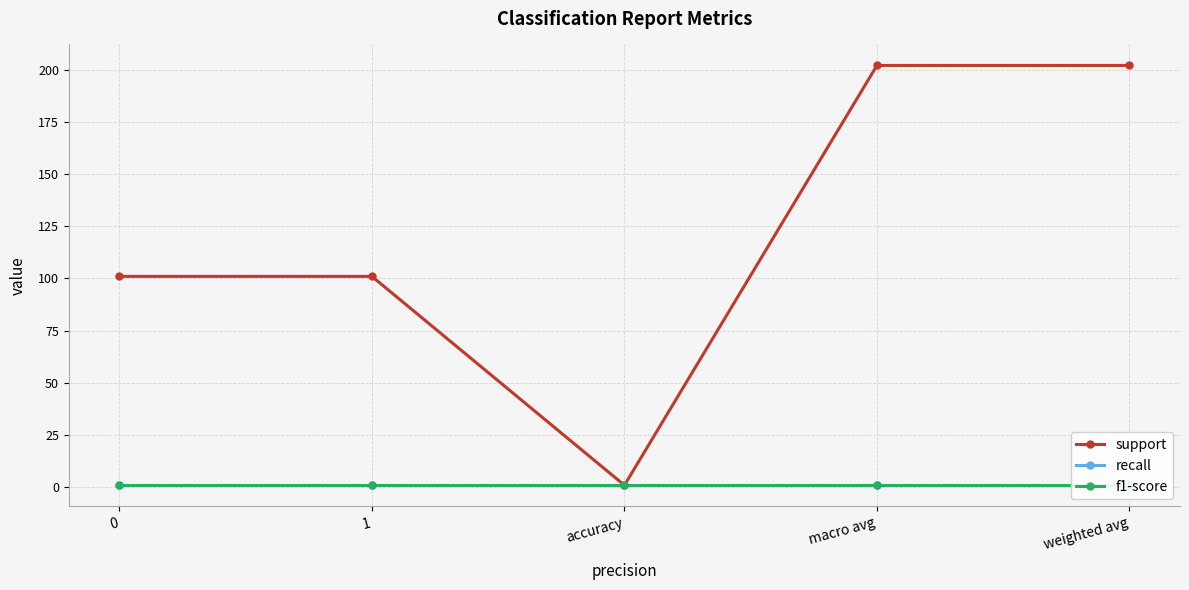

Reading right to left, transcribe all the data shown in this chart.

support: weighted avg=202	macro avg=202	accuracy=1	1=101	0=101
recall: weighted avg=1	macro avg=1	accuracy=1	1=1	0=1
f1-score: weighted avg=1	macro avg=1	accuracy=1	1=1	0=1